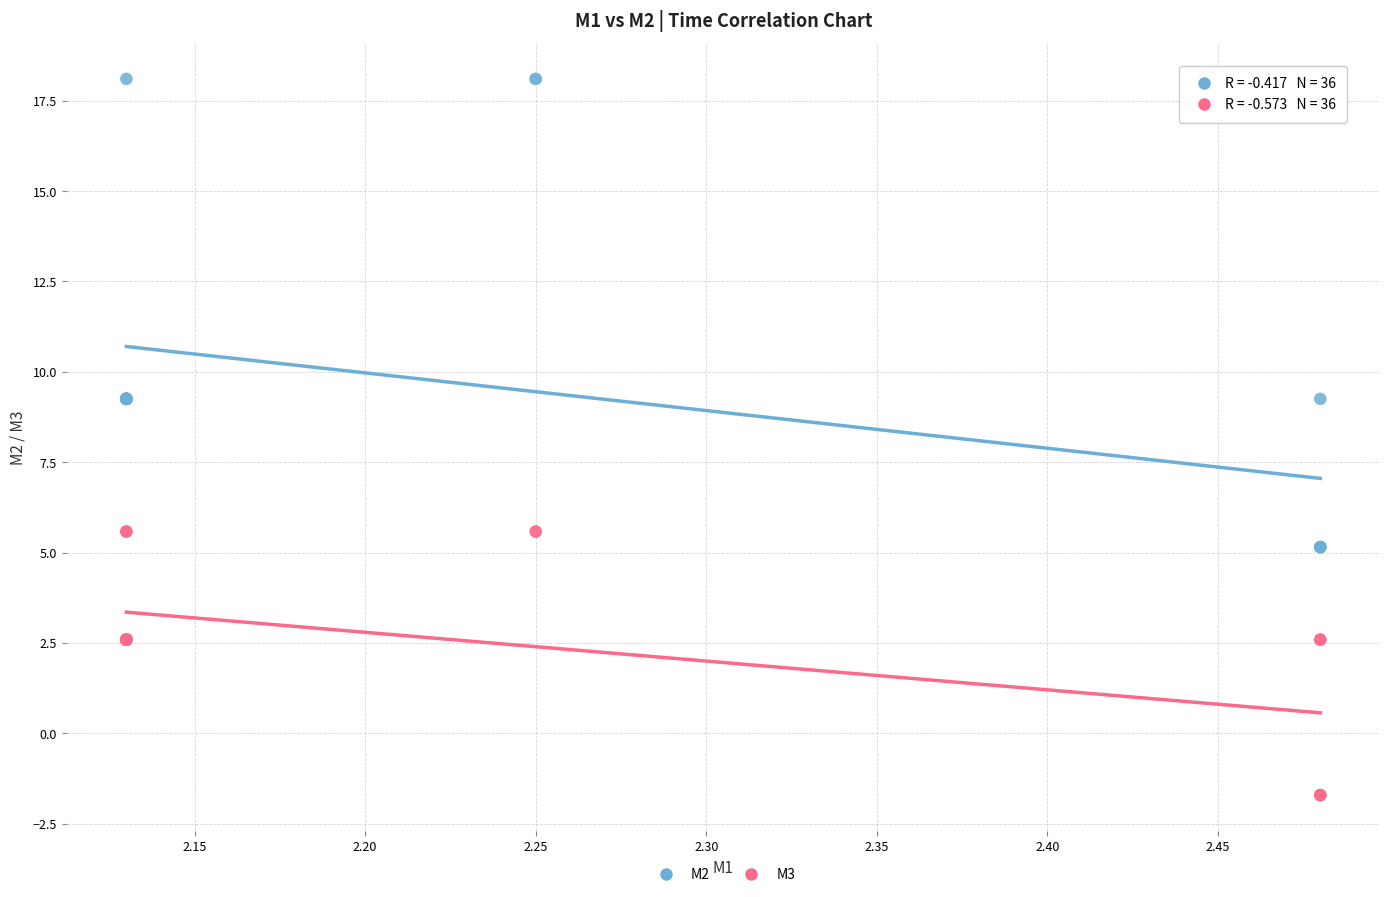

What are all the series names shown in the legend?

M2, M3